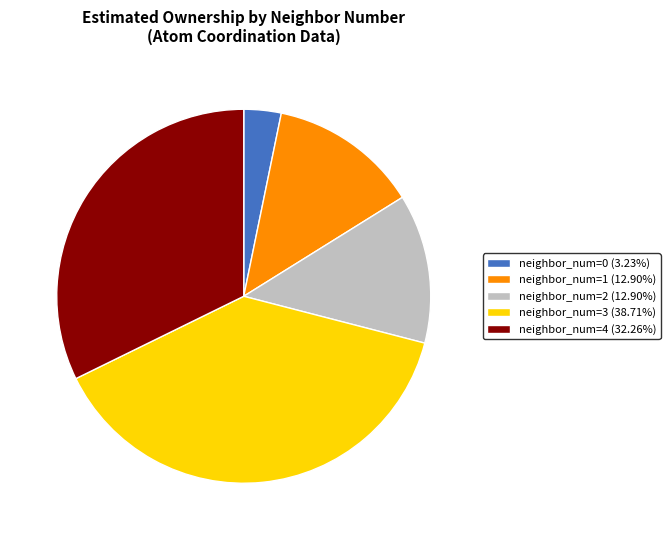

What is the ratio of the value at neighbor_num=4 (32.26%) to the value at neighbor_num=3 (38.71%)?

0.8